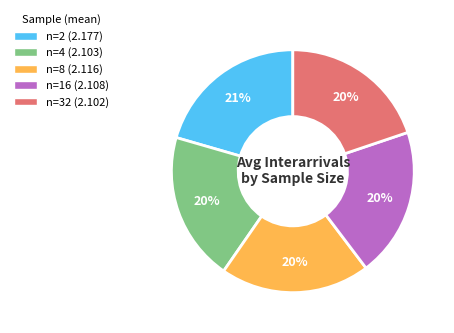

Does any single category account for the majority?

No